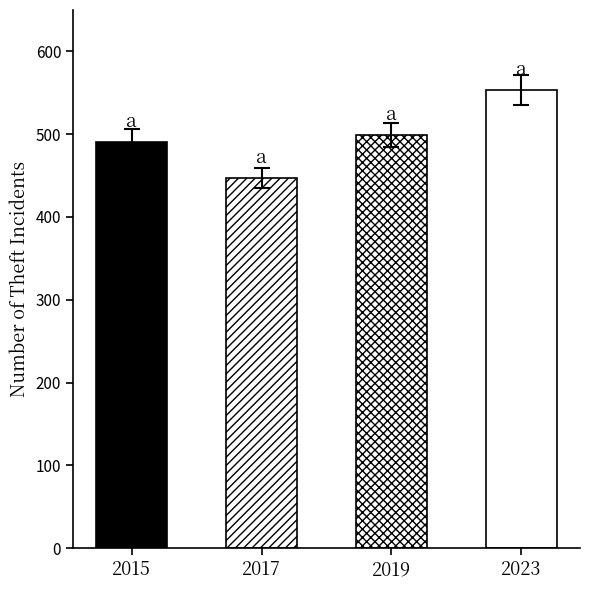

What is the label of the 2nd bar from the left?

2017